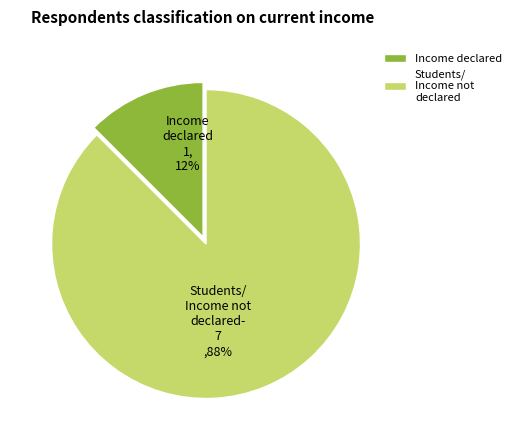

Between Income declared and Students/ Income not declared, which is larger?

Students/ Income not declared